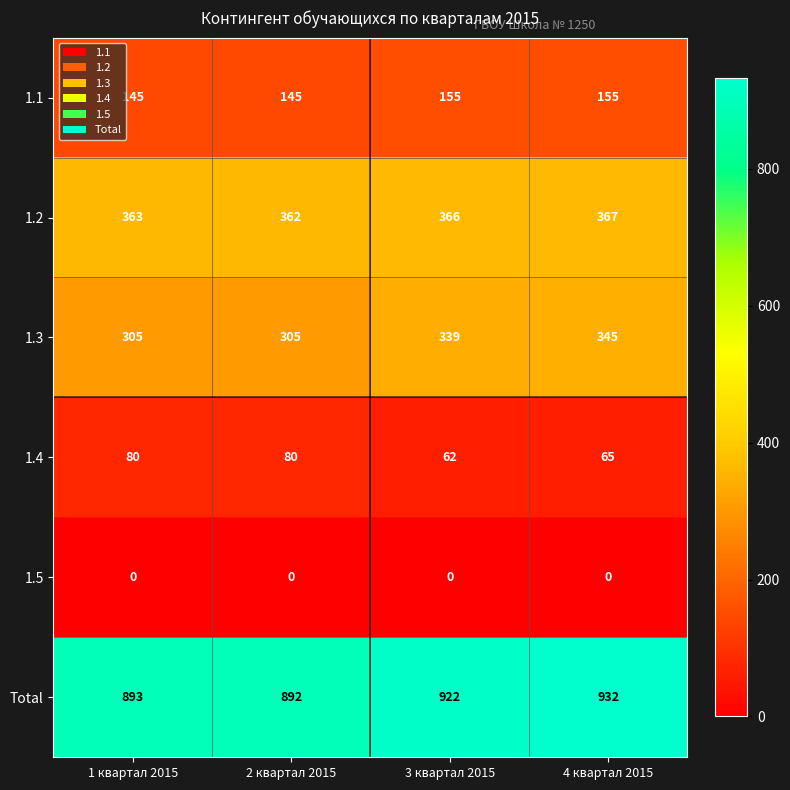

Reading left to right, transcribe all the data shown in this chart.

1.1: 1 квартал 2015=145	2 квартал 2015=145	3 квартал 2015=155	4 квартал 2015=155
1.2: 1 квартал 2015=363	2 квартал 2015=362	3 квартал 2015=366	4 квартал 2015=367
1.3: 1 квартал 2015=305	2 квартал 2015=305	3 квартал 2015=339	4 квартал 2015=345
1.4: 1 квартал 2015=80	2 квартал 2015=80	3 квартал 2015=62	4 квартал 2015=65
1.5: 1 квартал 2015=0	2 квартал 2015=0	3 квартал 2015=0	4 квартал 2015=0
Total: 1 квартал 2015=893	2 квартал 2015=892	3 квартал 2015=922	4 квартал 2015=932